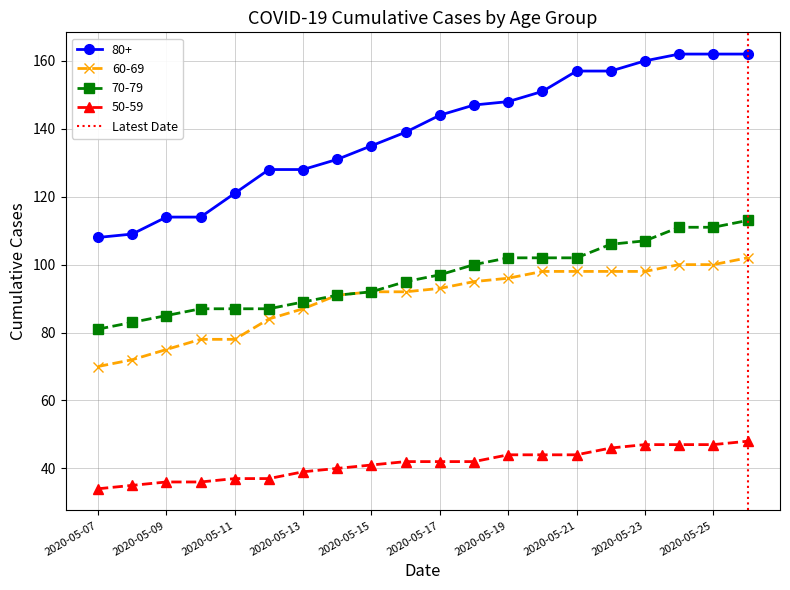

What is the highest value of the 60-69 series?

102